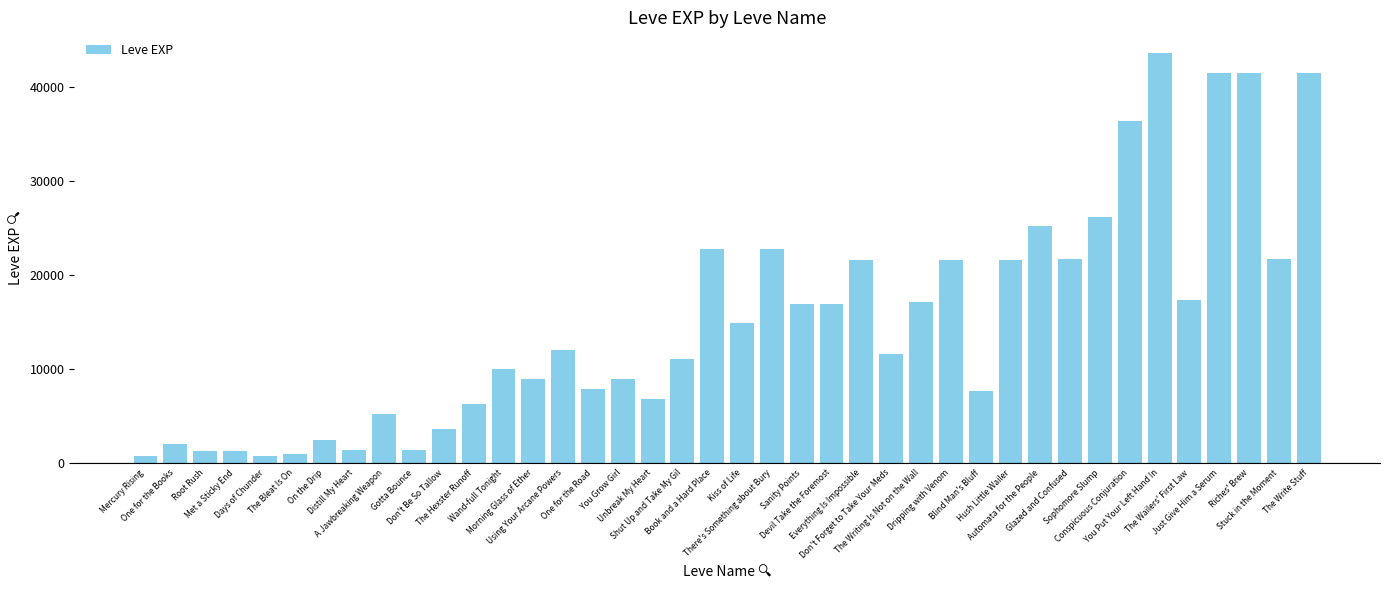

What is the difference between the second highest and second lowest values?

40610